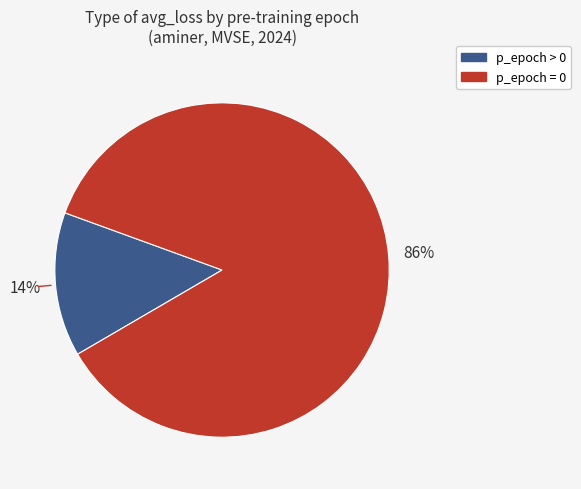

Is there a majority slice in this chart?

Yes